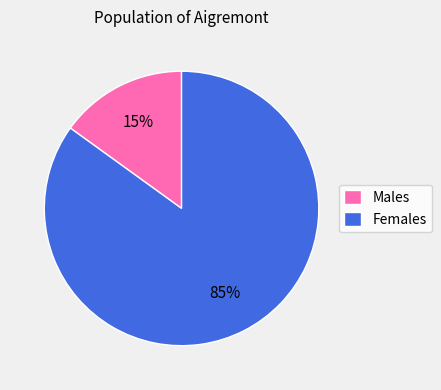

What is the smallest slice in the pie chart?

Males